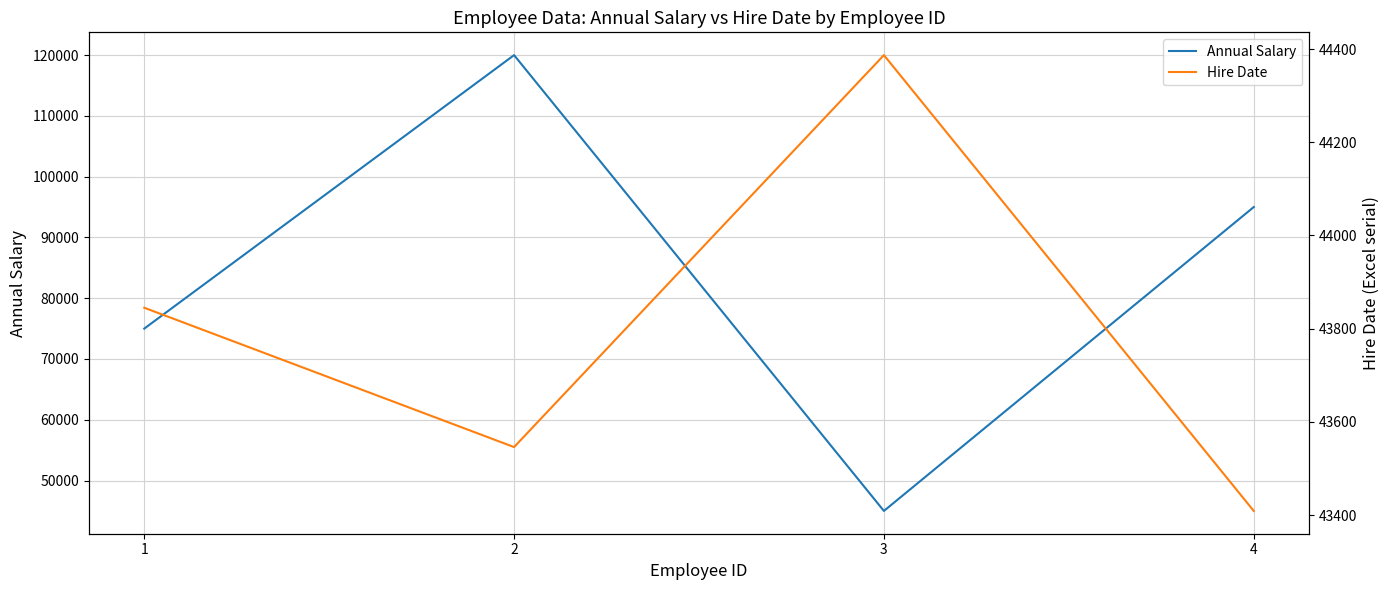

True or false: Annual Salary has a value of 22803 at 4.

False